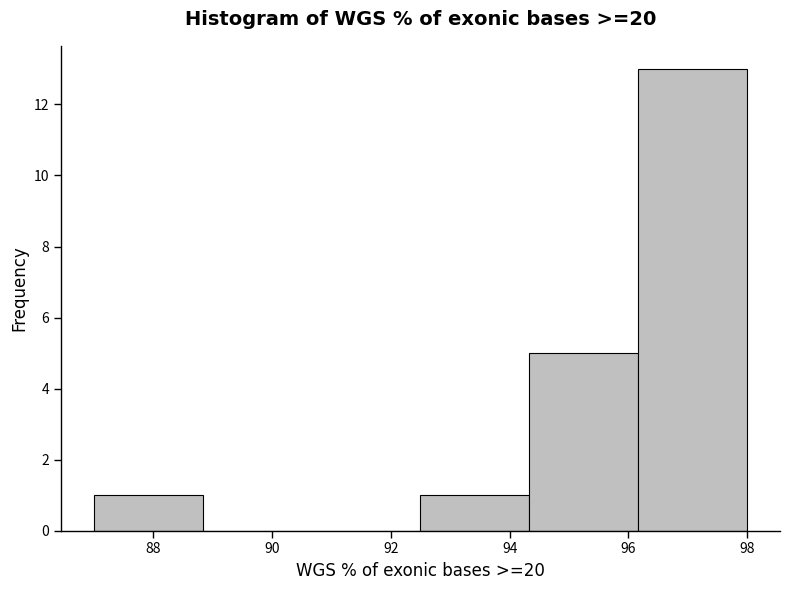

What is the height of the bar covering 94.4 to 96.2 on the x-axis? Neither the bar edges nor the heights are printed on the chart, so give them approximately, as read against the axes.

5